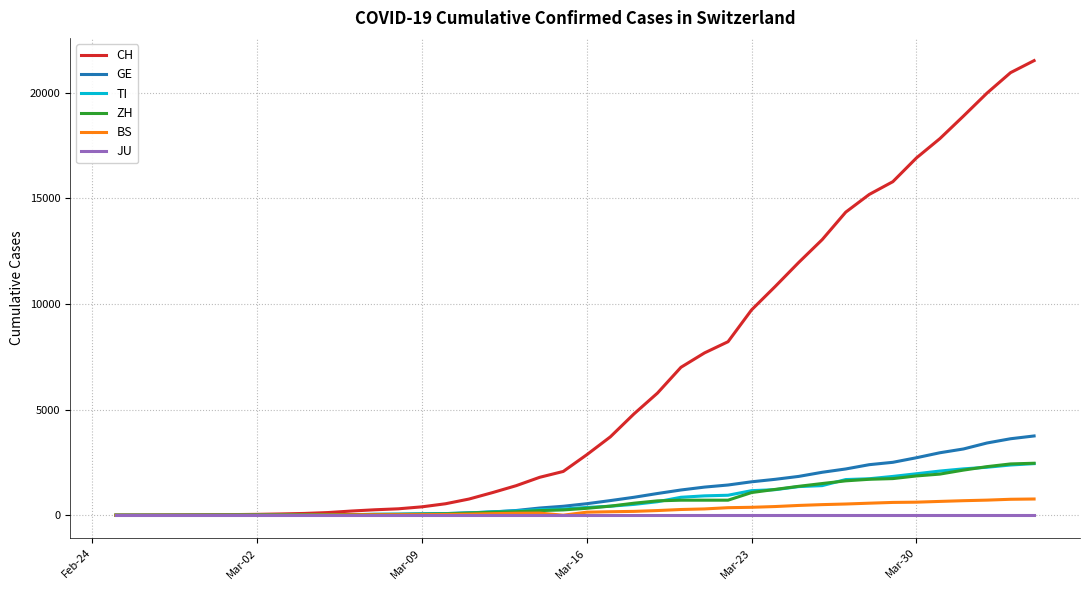

Which series has the largest total across all categories?

CH